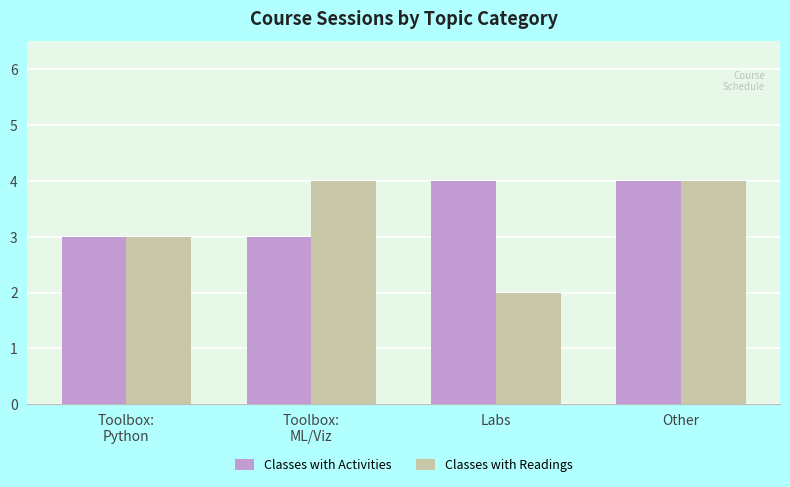

Read the Classes with Activities value at Toolbox:
Python.

3